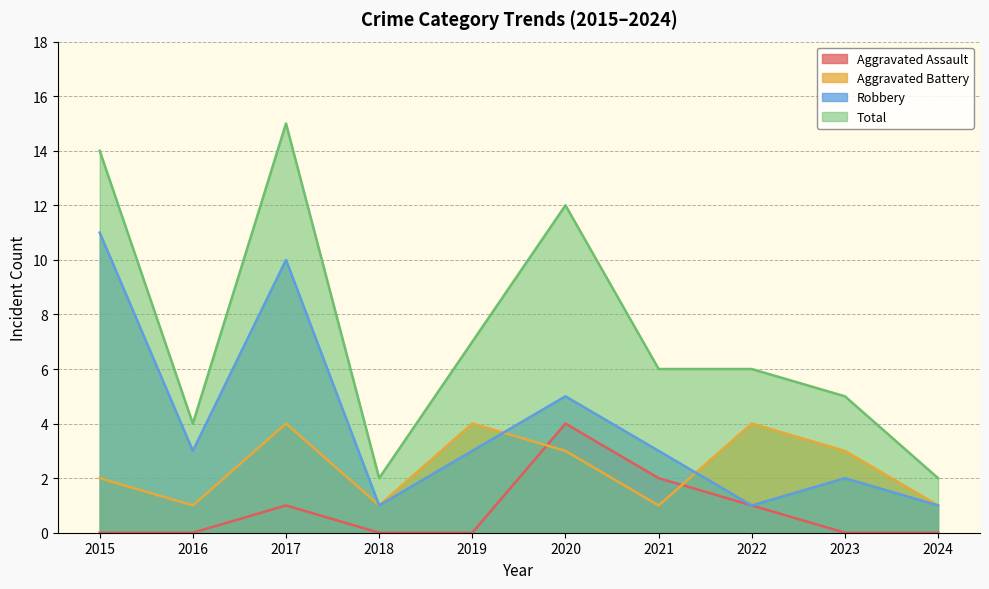

What is the difference between the second highest and second lowest values in the Aggravated Battery series?

3